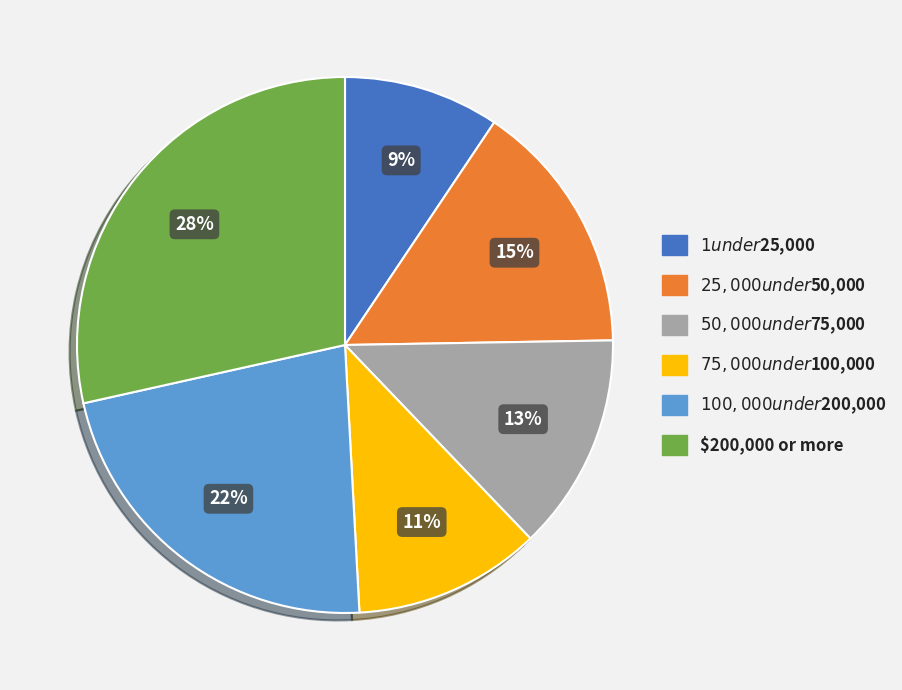

True or false: $1 under $25,000 accounts for 9% of the total.

True